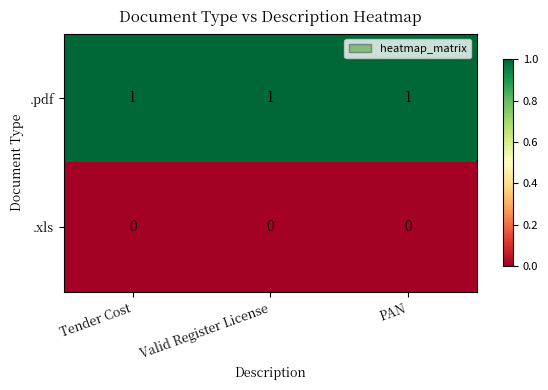

The value of .pdf at Valid Register License is 1. True or false?

True